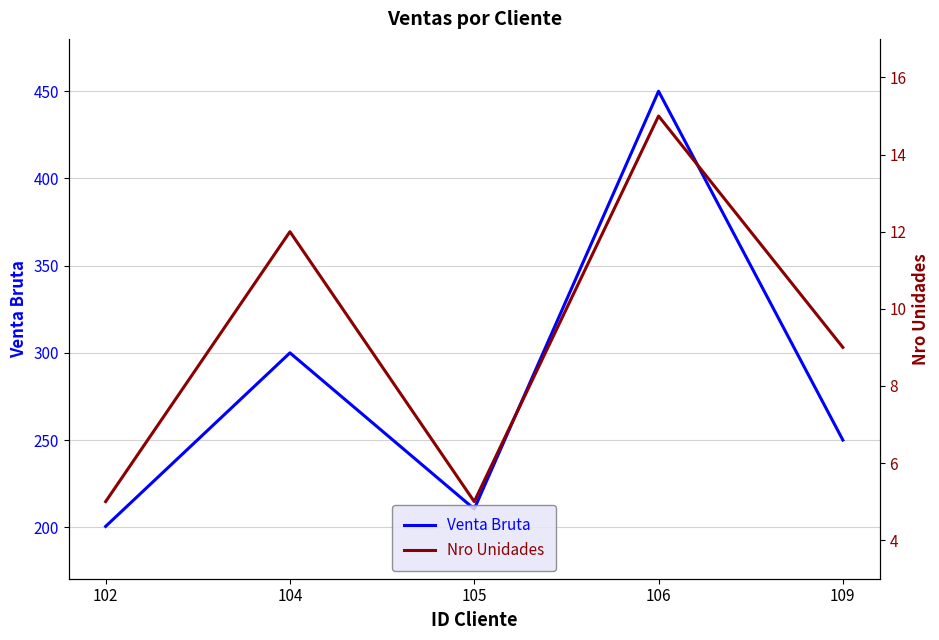

What is the difference between the Venta Bruta values at 102 and 105?

10.0